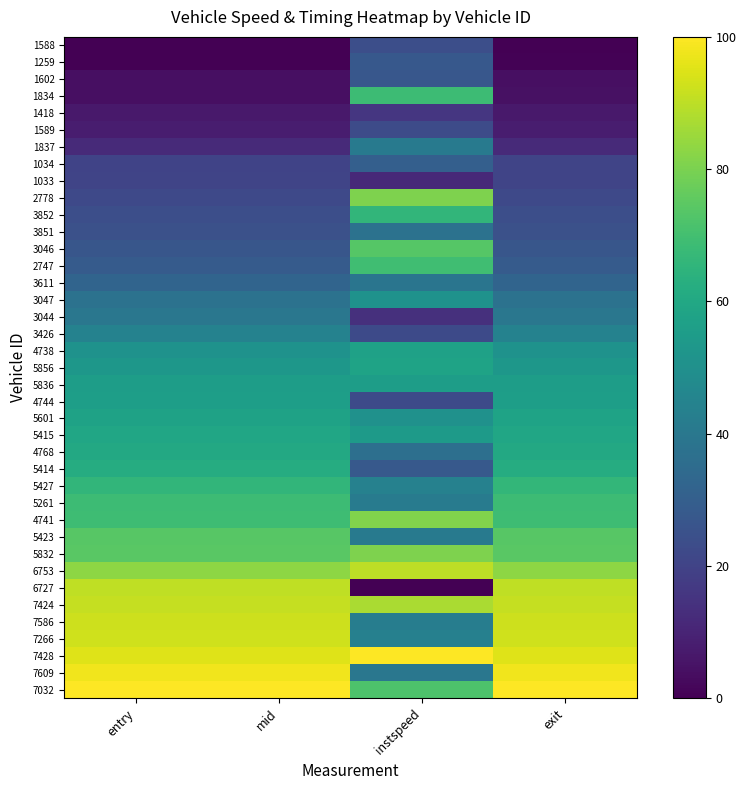

Reading left to right, what are all the values shown in this chart?

1588: entry=0.0	mid=0.0	instspeed=23.9	exit=0.0
1259: entry=0.2	mid=0.2	instspeed=27.6	exit=0.5
1602: entry=4.0	mid=4.0	instspeed=27.1	exit=4.0
1834: entry=4.1	mid=4.1	instspeed=68.7	exit=4.5
1418: entry=6.9	mid=6.9	instspeed=15.9	exit=6.9
1589: entry=8.0	mid=8.0	instspeed=23.0	exit=8.1
1837: entry=12.1	mid=12.1	instspeed=40.9	exit=12.1
1034: entry=20.2	mid=20.2	instspeed=30.3	exit=20.6
1033: entry=20.3	mid=20.3	instspeed=11.5	exit=20.6
2778: entry=22.1	mid=22.1	instspeed=80.5	exit=22.1
3852: entry=24.1	mid=24.1	instspeed=65.8	exit=24.1
3851: entry=24.8	mid=24.8	instspeed=37.7	exit=24.8
3046: entry=26.8	mid=26.8	instspeed=73.5	exit=26.8
2747: entry=28.6	mid=28.6	instspeed=69.2	exit=28.6
3611: entry=32.2	mid=32.2	instspeed=38.9	exit=32.2
3047: entry=37.6	mid=37.5	instspeed=51.2	exit=37.5
3044: entry=39.8	mid=39.8	instspeed=14.0	exit=39.8
3426: entry=44.4	mid=44.4	instspeed=22.3	exit=44.4
4738: entry=50.9	mid=50.9	instspeed=57.3	exit=50.9
5856: entry=52.9	mid=52.9	instspeed=57.9	exit=52.9
5836: entry=55.6	mid=55.6	instspeed=55.6	exit=55.6
4744: entry=56.2	mid=56.2	instspeed=22.7	exit=56.2
5601: entry=57.7	mid=57.7	instspeed=50.4	exit=58.1
5415: entry=59.3	mid=59.3	instspeed=54.3	exit=59.3
4768: entry=60.3	mid=60.3	instspeed=36.6	exit=60.3
5414: entry=61.8	mid=61.8	instspeed=27.8	exit=61.9
5427: entry=65.7	mid=65.7	instspeed=43.9	exit=66.1
5261: entry=68.5	mid=68.5	instspeed=41.8	exit=68.5
4741: entry=68.8	mid=68.8	instspeed=81.2	exit=68.8
5423: entry=74.2	mid=74.2	instspeed=41.1	exit=74.2
5832: entry=74.4	mid=74.4	instspeed=80.7	exit=74.4
6753: entry=83.1	mid=83.1	instspeed=89.9	exit=83.1
6727: entry=90.3	mid=90.3	instspeed=0.0	exit=90.3
7424: entry=91.1	mid=91.1	instspeed=87.4	exit=91.1
7586: entry=92.4	mid=92.4	instspeed=42.3	exit=92.4
7266: entry=92.7	mid=92.7	instspeed=43.7	exit=92.9
7428: entry=95.1	mid=95.1	instspeed=100.0	exit=95.1
7609: entry=97.8	mid=97.8	instspeed=39.5	exit=97.9
7032: entry=100.0	mid=100.0	instspeed=72.2	exit=100.0